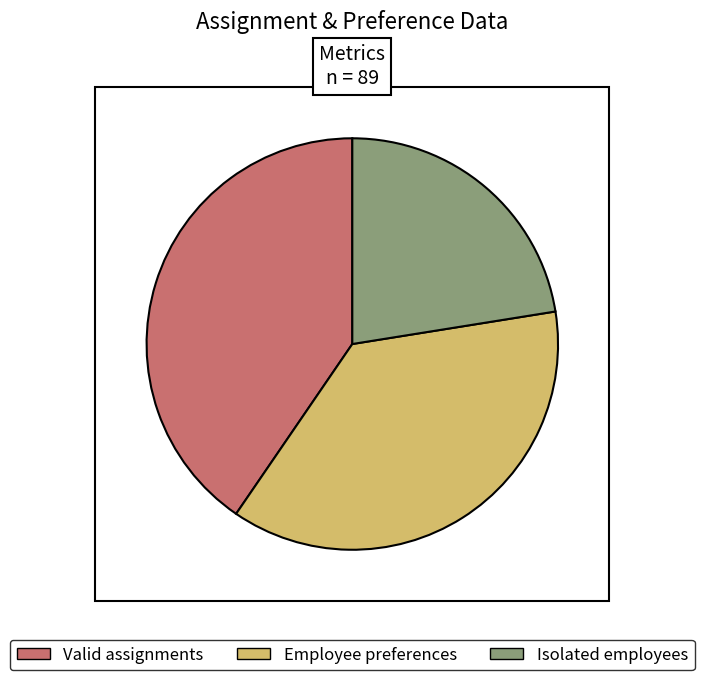

Is Valid assignments the majority of the pie?

No